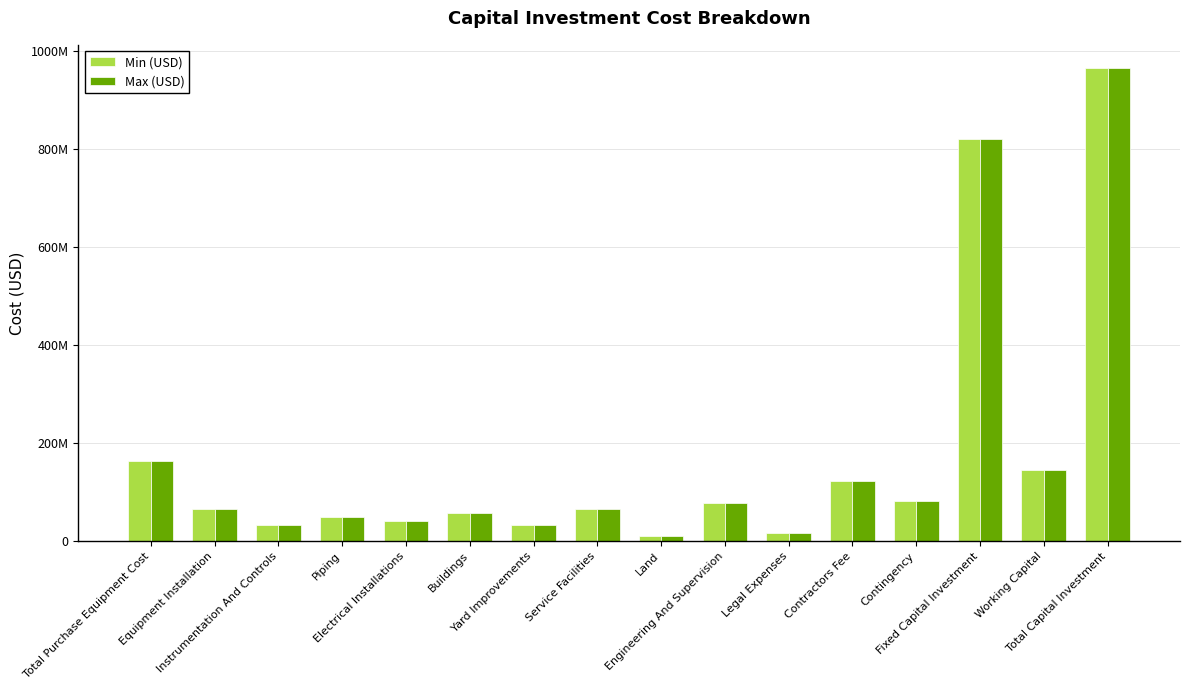

What are all the series names shown in the legend?

Min (USD), Max (USD)